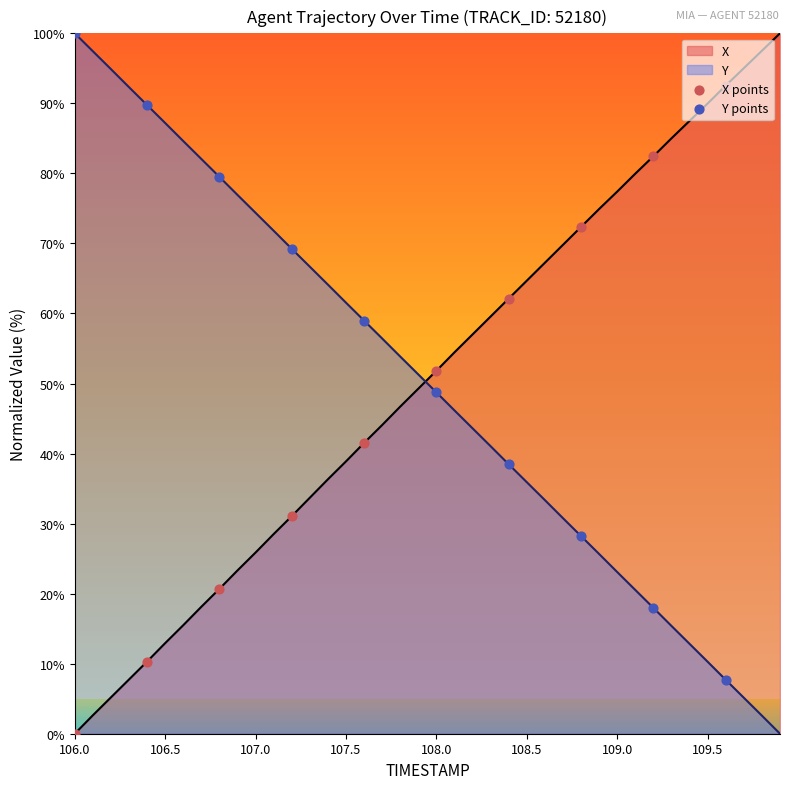

Which series has the widest spread of Y values?

X points